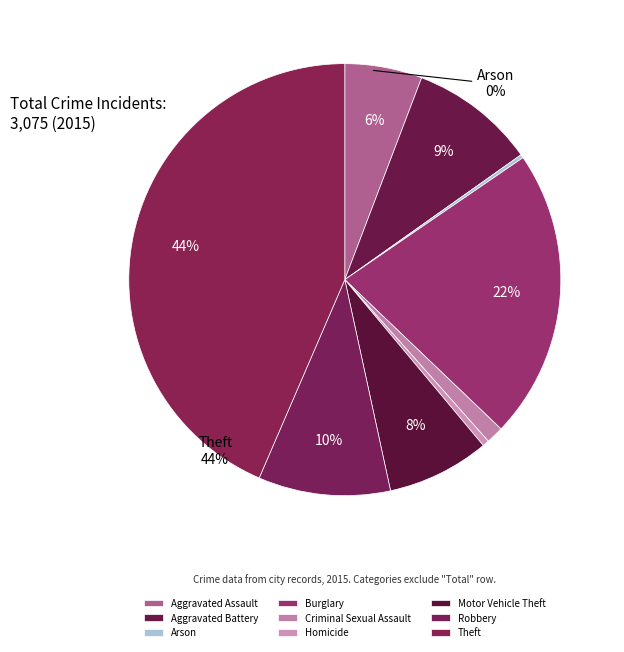

The Aggravated Battery slice represents 9% of the pie. True or false?

True